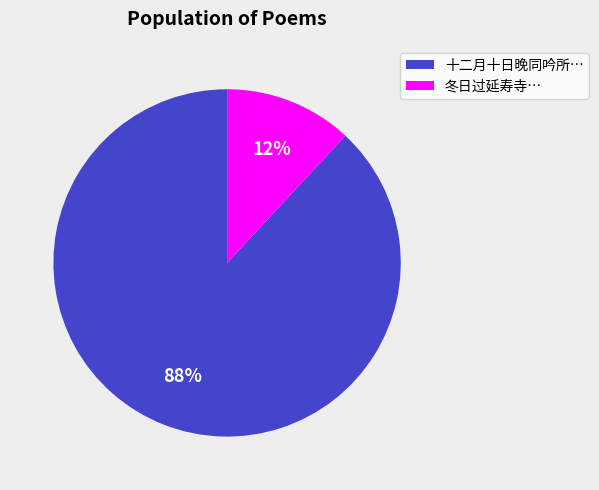

Combined, do 冬日过延寿寺… and 十二月十日晚同吟所… account for over 50%?

Yes